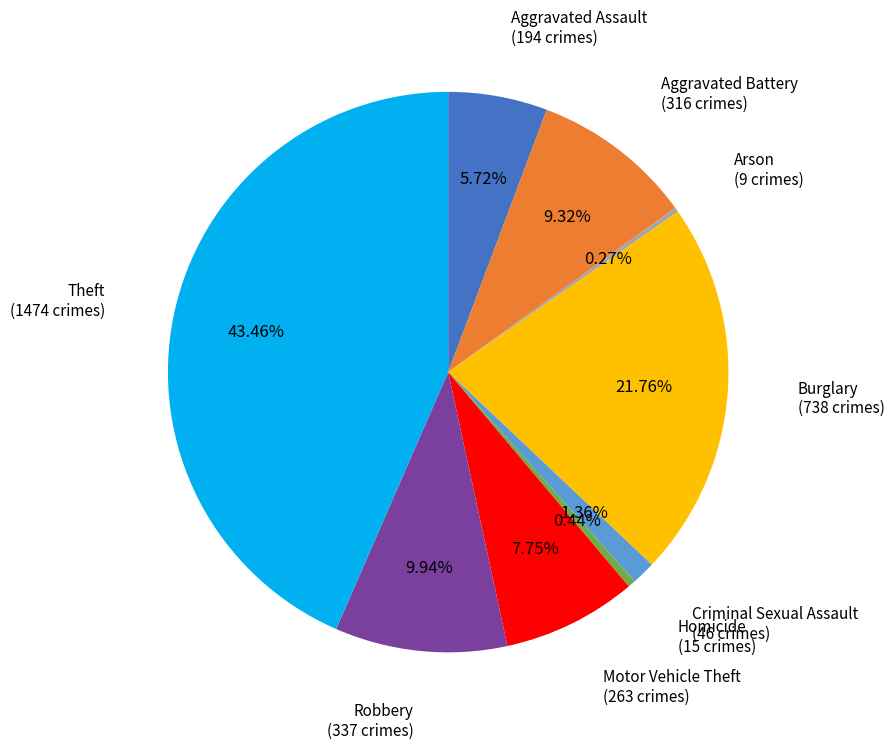

What is the ratio of the value at Burglary to the value at Criminal Sexual Assault?

16.0